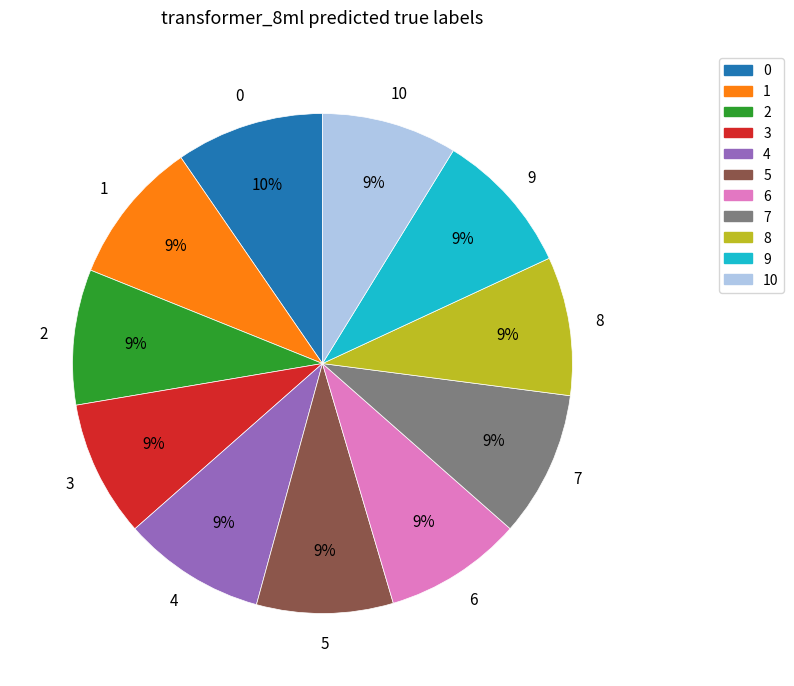

Is there a majority slice in this chart?

No